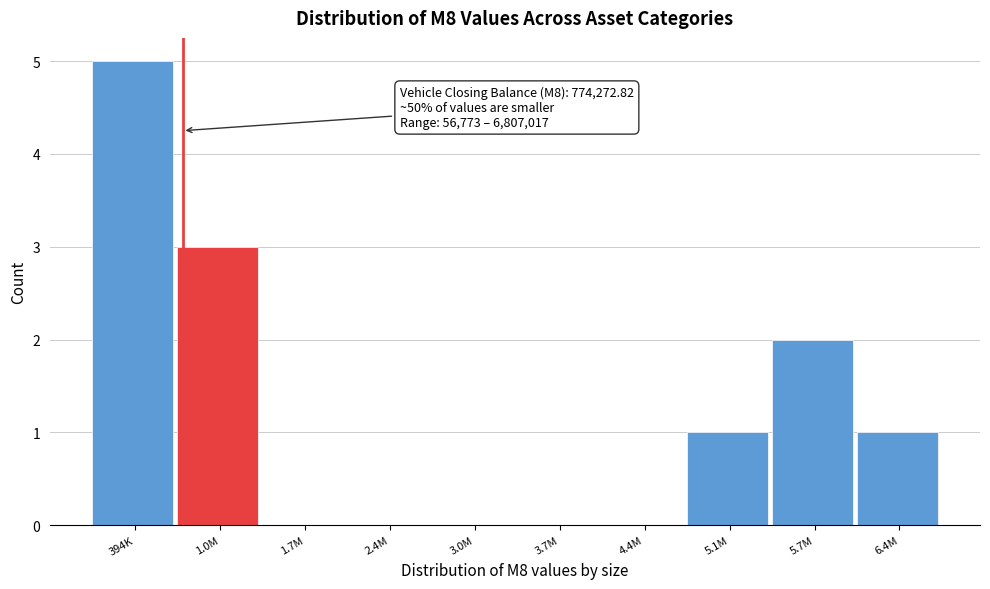

Reading right to left, transcribe all the data shown in this chart.

6.4M=1	5.7M=2	5.1M=1	4.4M=0	3.7M=0	3.0M=0	2.4M=0	1.7M=0	1.0M=3	394K=5